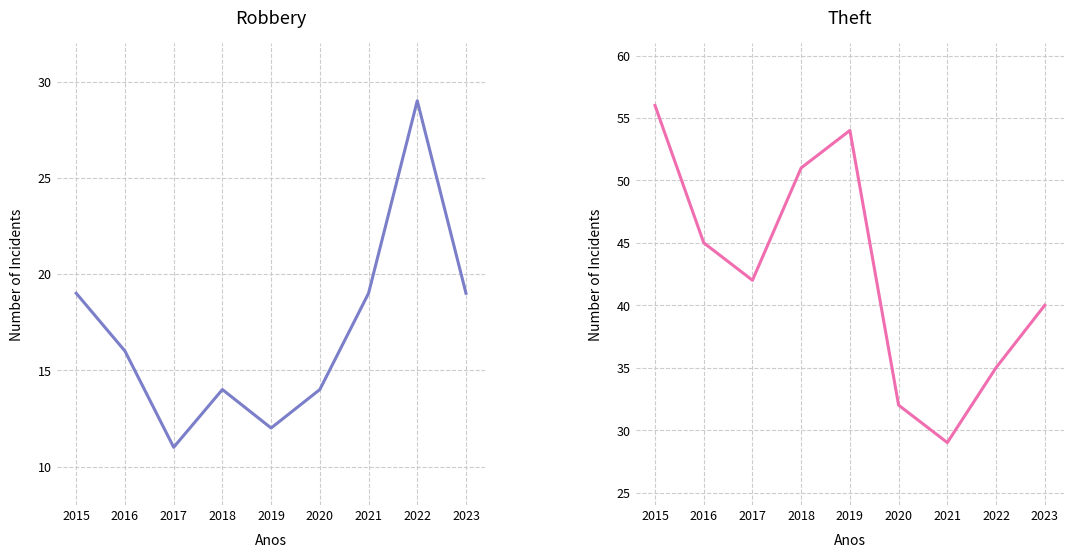

True or false: Theft and Robbery intersect in this chart.

False